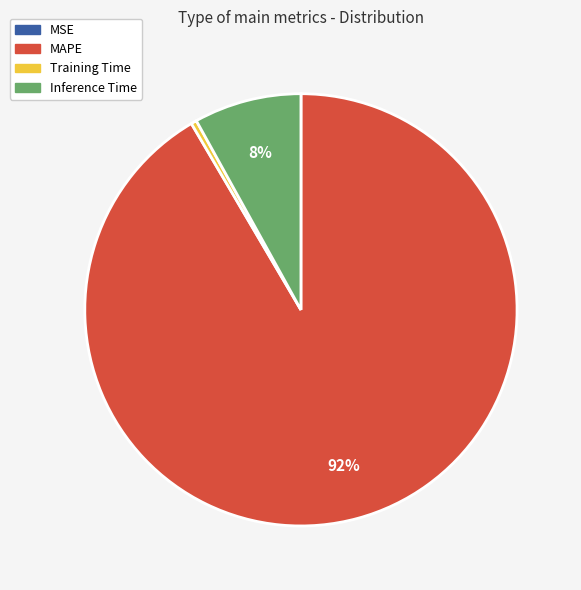

Which category has the biggest portion of the pie?

MAPE